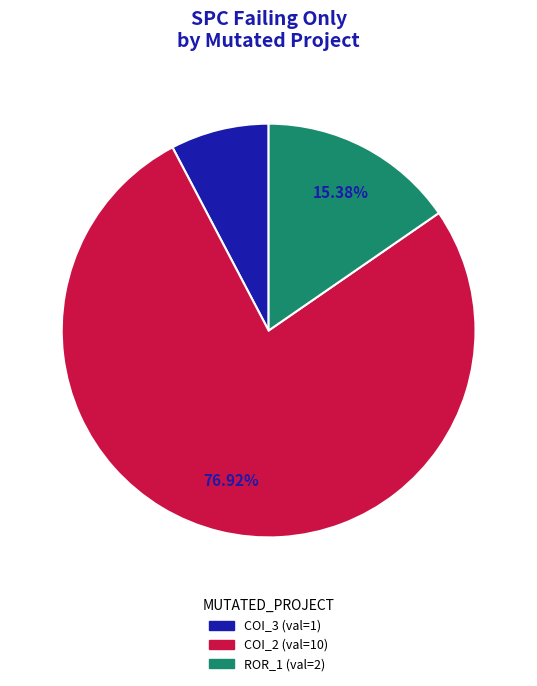

Is there any slice that represents more than half of the pie?

Yes